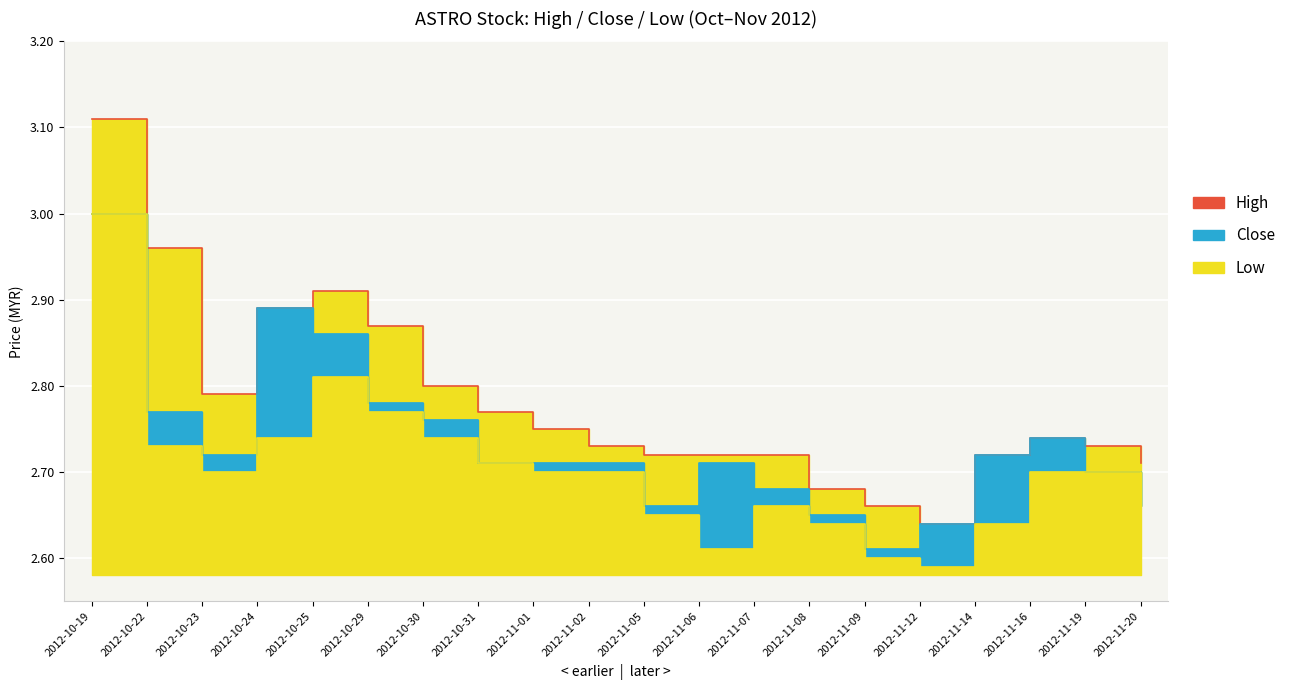

What value does the Close series have at 2012-10-23?

2.7